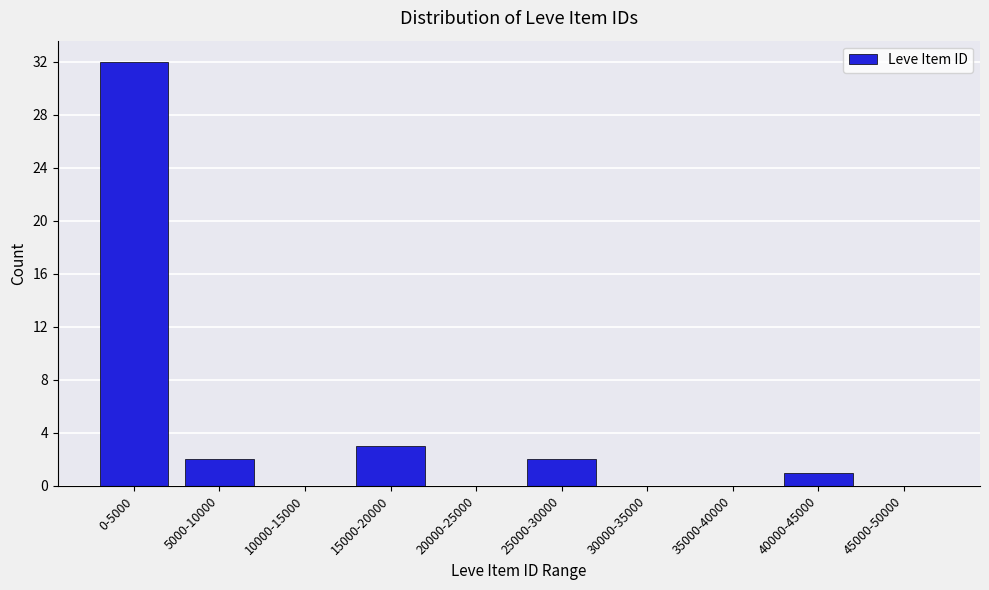

Reading right to left, transcribe all the data shown in this chart.

45000-50000=0	40000-45000=1	35000-40000=0	30000-35000=0	25000-30000=2	20000-25000=0	15000-20000=3	10000-15000=0	5000-10000=2	0-5000=32